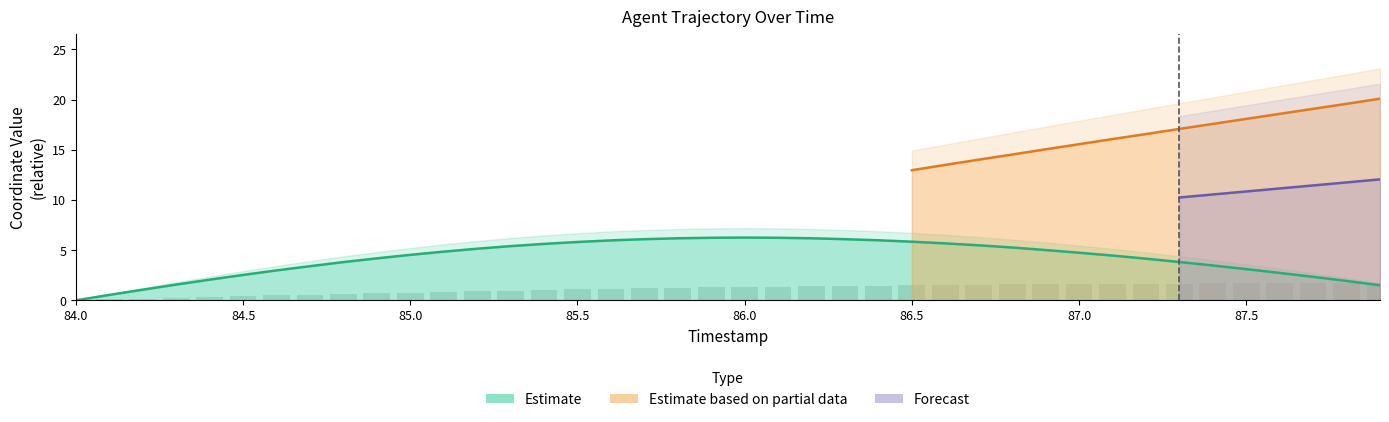

Approximately how many times larger is the value at 84.1 compared to 87.8?

0.3